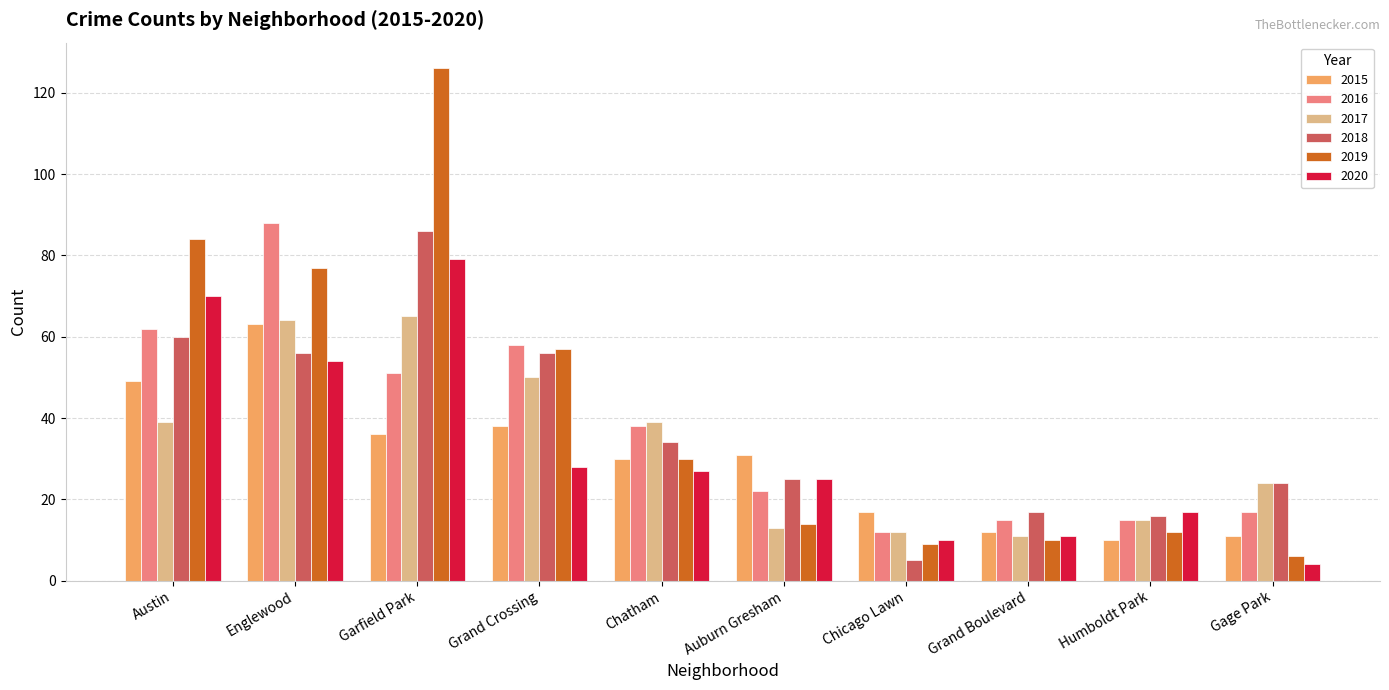

Reading left to right, transcribe all the data shown in this chart.

2015: 49	63	36	38	30	31	17	12	10	11
2016: 62	88	51	58	38	22	12	15	15	17
2017: 39	64	65	50	39	13	12	11	15	24
2018: 60	56	86	56	34	25	5	17	16	24
2019: 84	77	126	57	30	14	9	10	12	6
2020: 70	54	79	28	27	25	10	11	17	4